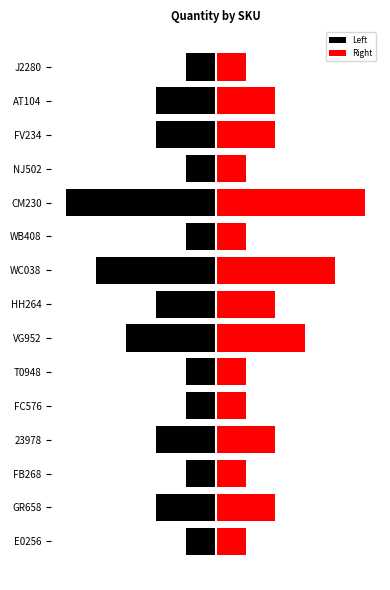

What is the value of the Left bar at the 13th from the left?

-2